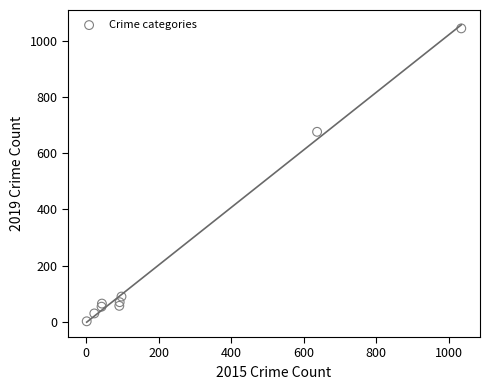

What Y value in the scatter plot is closest to 523?

676